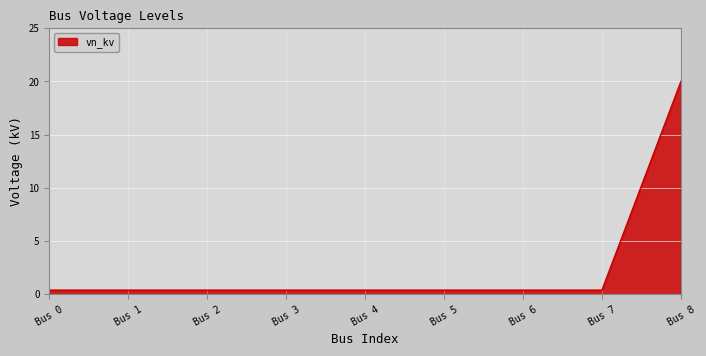

Reading left to right, transcribe all the data shown in this chart.

0.4	0.4	0.4	0.4	0.4	0.4	0.4	0.4	20.0